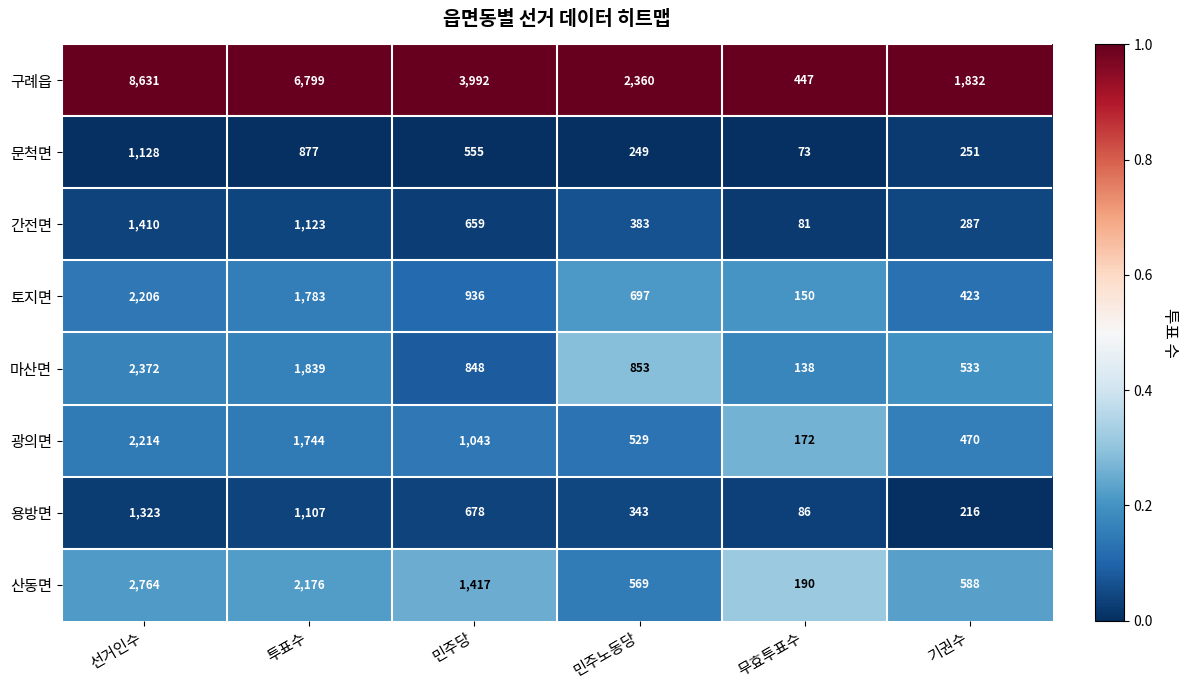

What is the sum of the 간전면 values at 민주노동당 and 기권수?

670